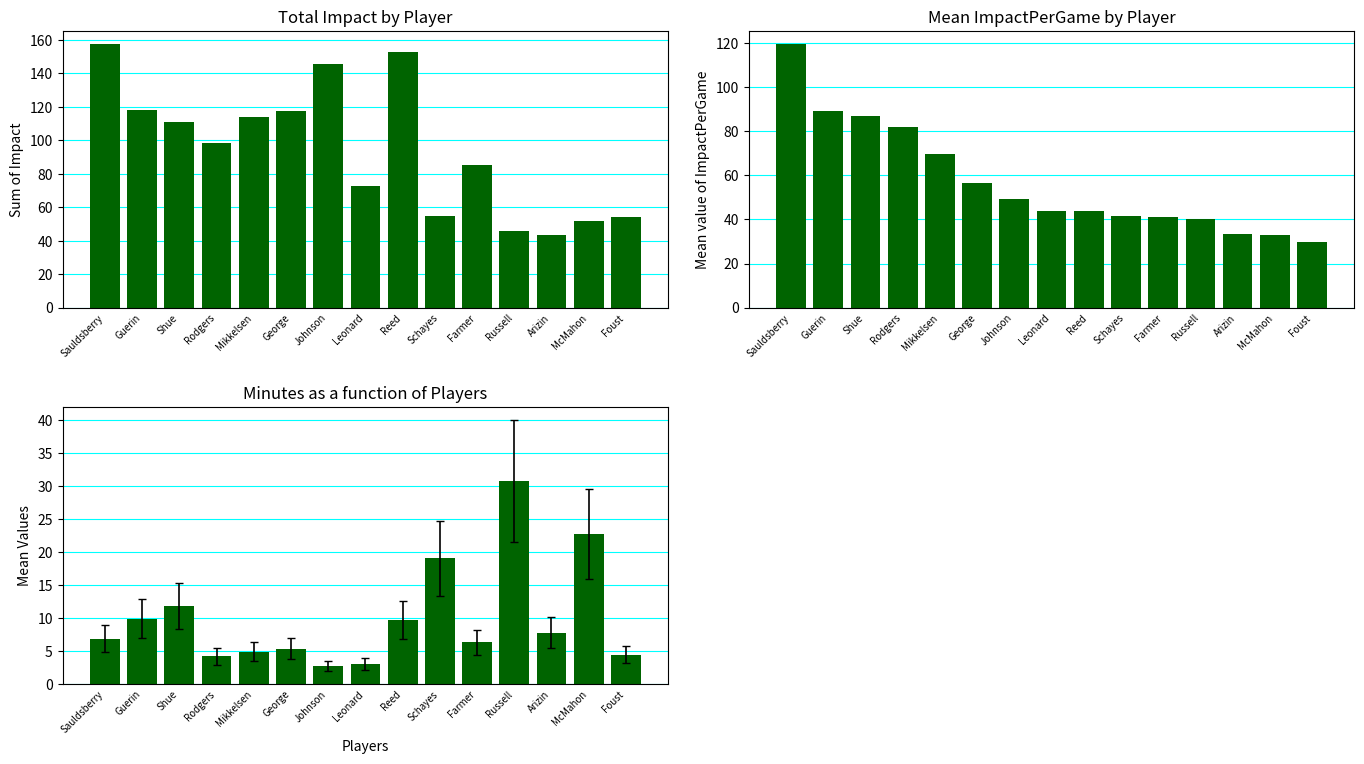

At Russell, list the series in order from largest to smallest.

Impact, ImpactPerGame, Minutes